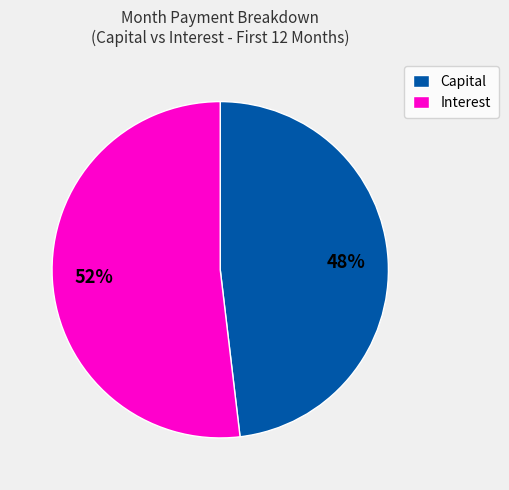

To the nearest percent, what is the average slice percentage?

50%